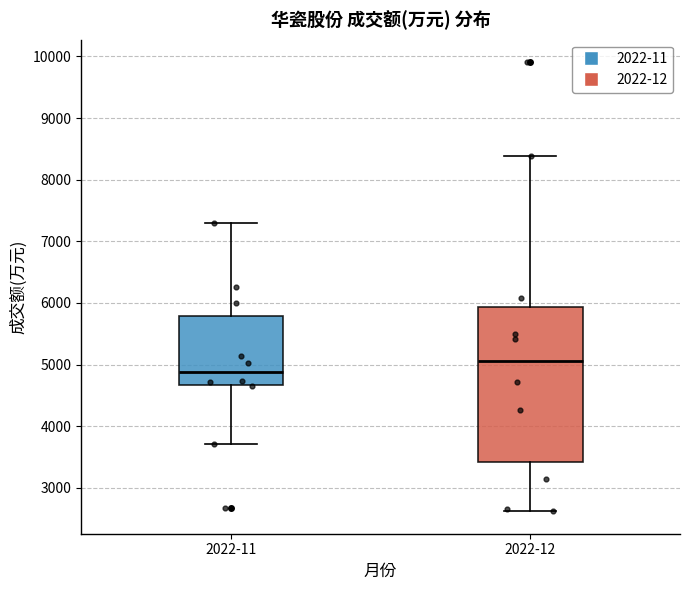

Reading left to right, read every box against the y-axis: the position of its median line, the range the box covers, and the ends of its whiskers. The values are not printed on the chart, so give them approximately, as read against the axis.

2022-11: median 4900, box 4700 to 5800, whiskers 3700 to 7300
2022-12: median 5100, box 3400 to 5900, whiskers 2600 to 8400